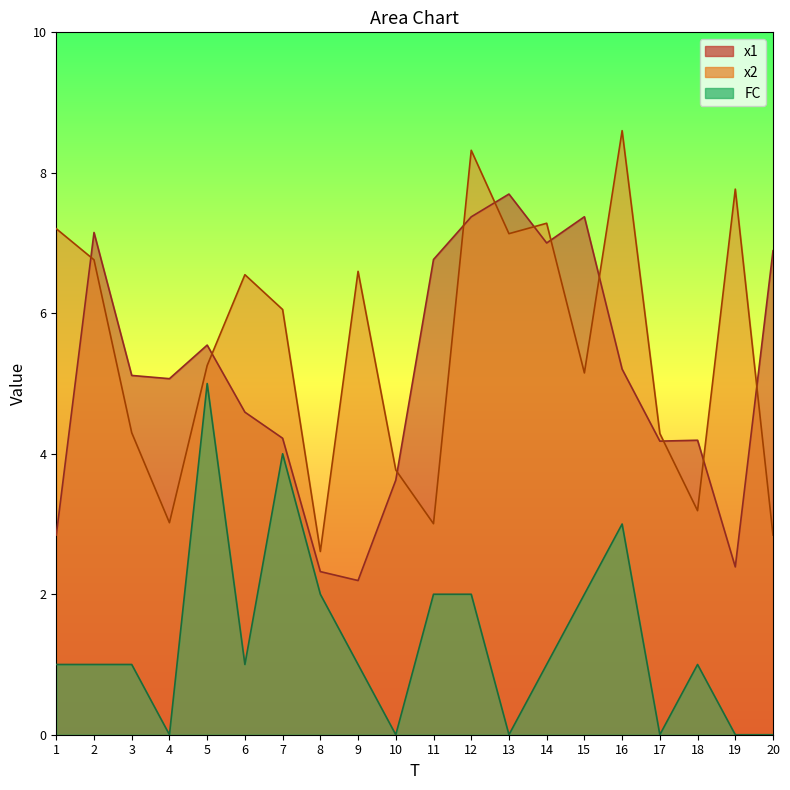

True or false: x1 has a value of 0.9 at 1.

False